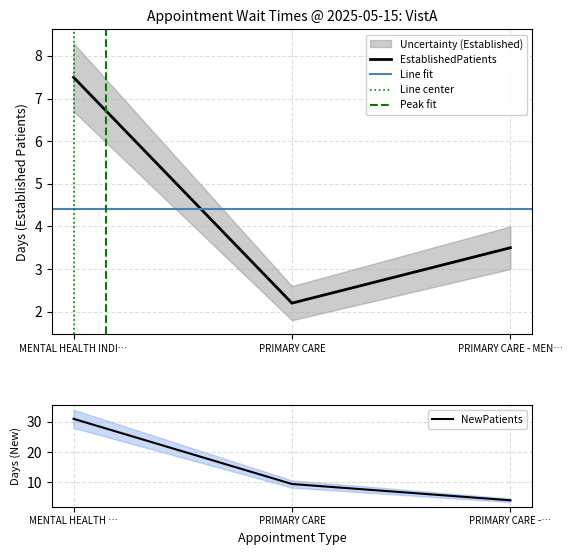

What is the maximum value for EstablishedPatients?

7.5